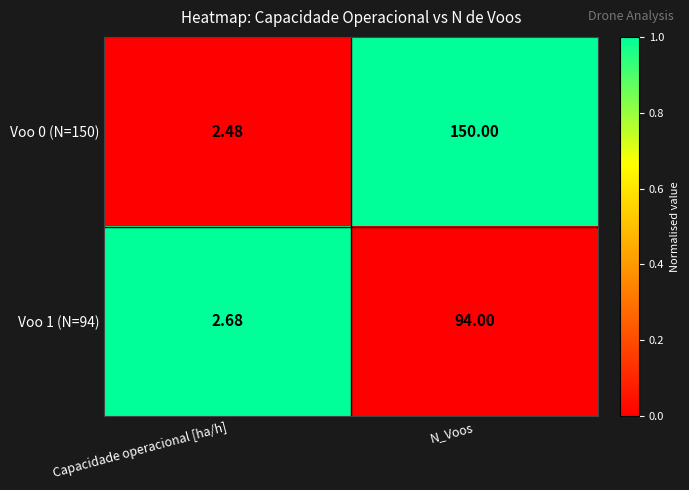

Which label corresponds to the smallest value in the chart?

Capacidade operacional [ha/h]